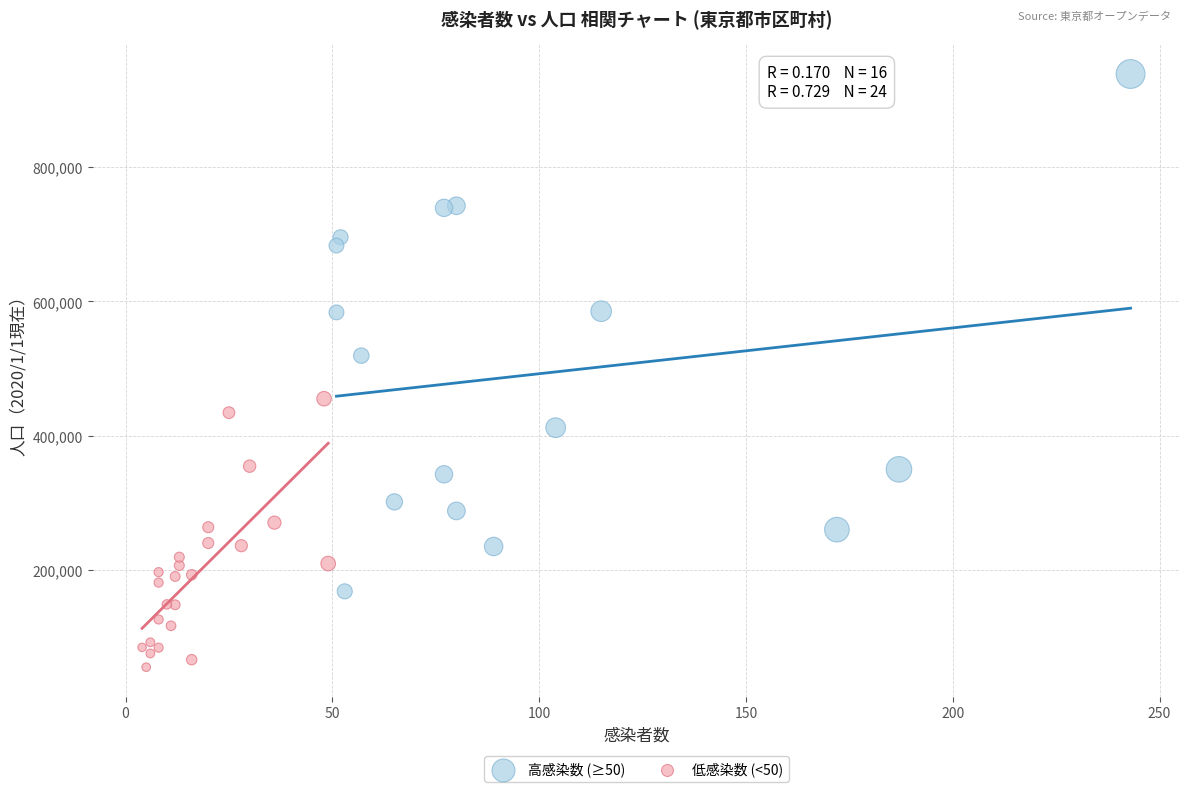

Which series reaches the maximum Y coordinate?

高感染数 (≥50)